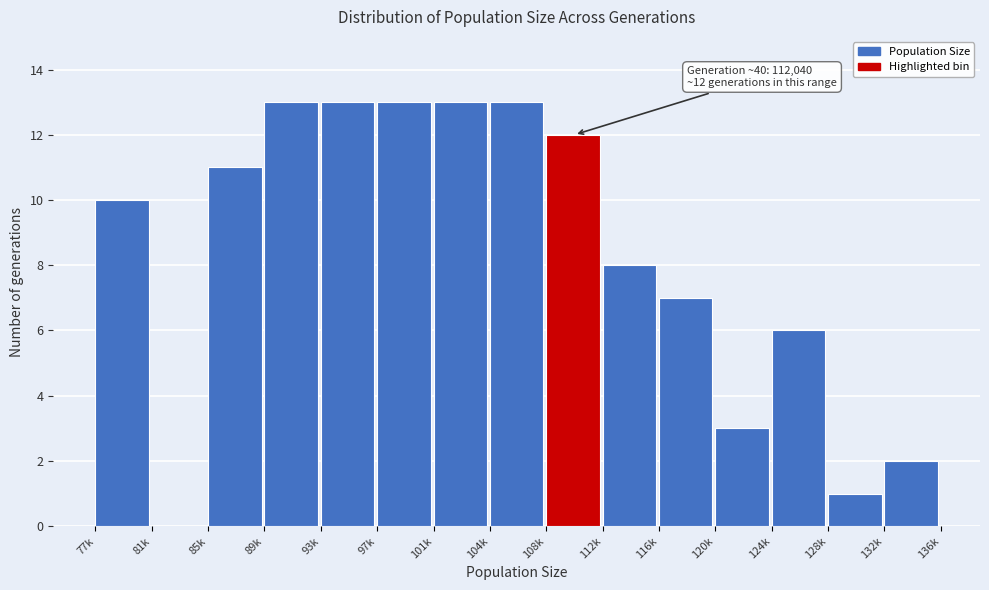

Reading left to right, extract all data points from this chart.

77k=10	81k=0	85k=11	89k=13	93k=13	97k=13	101k=13	104k=13	108k=12	112k=8	116k=7	120k=3	124k=6	128k=1	132k=2